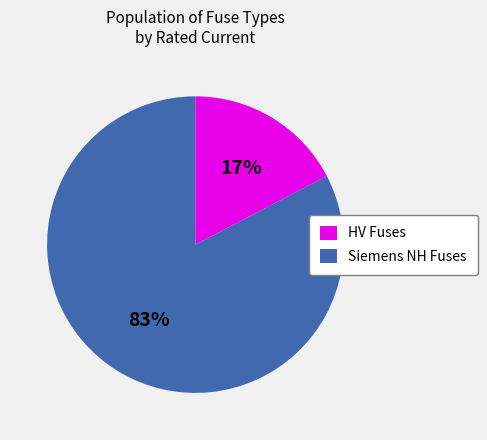

What is the smallest slice in the pie chart?

HV Fuses